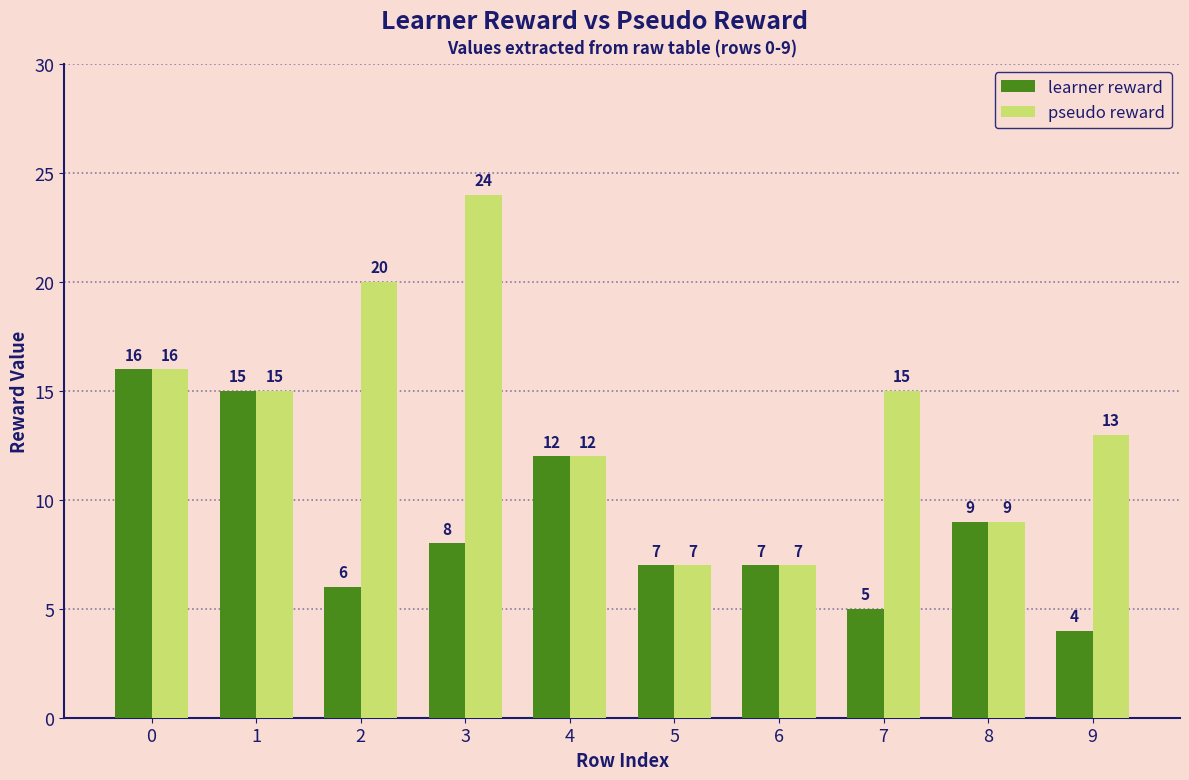

What is the difference between the learner reward values at 0 and 8?

7